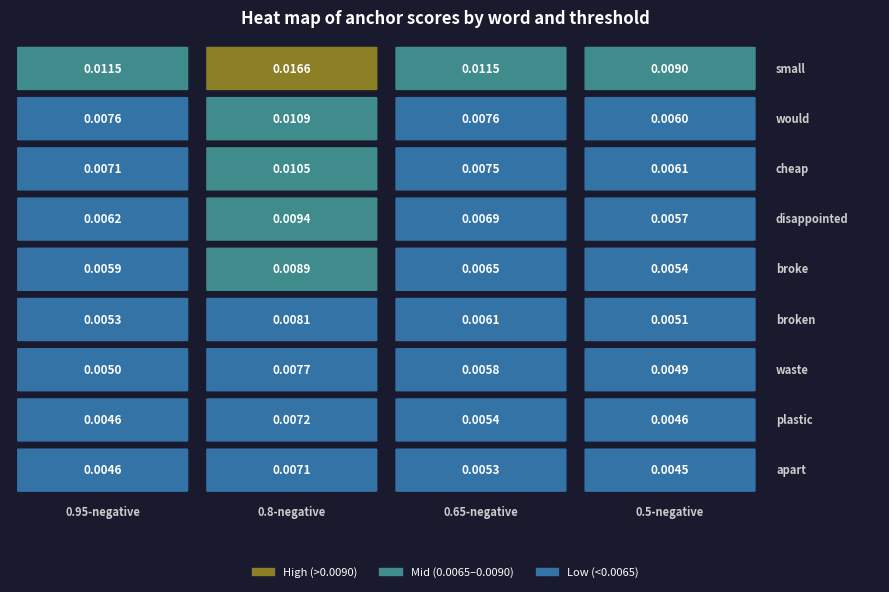

Is it true that waste equals 0.0 at 0.95-negative?

False